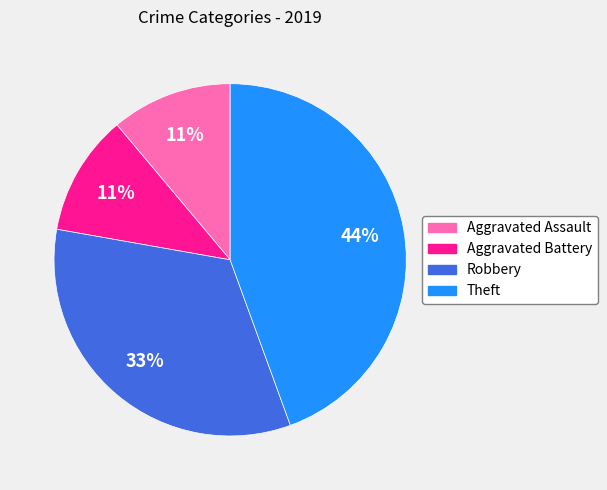

To the nearest percent, what percentage of the pie is Robbery?

33%